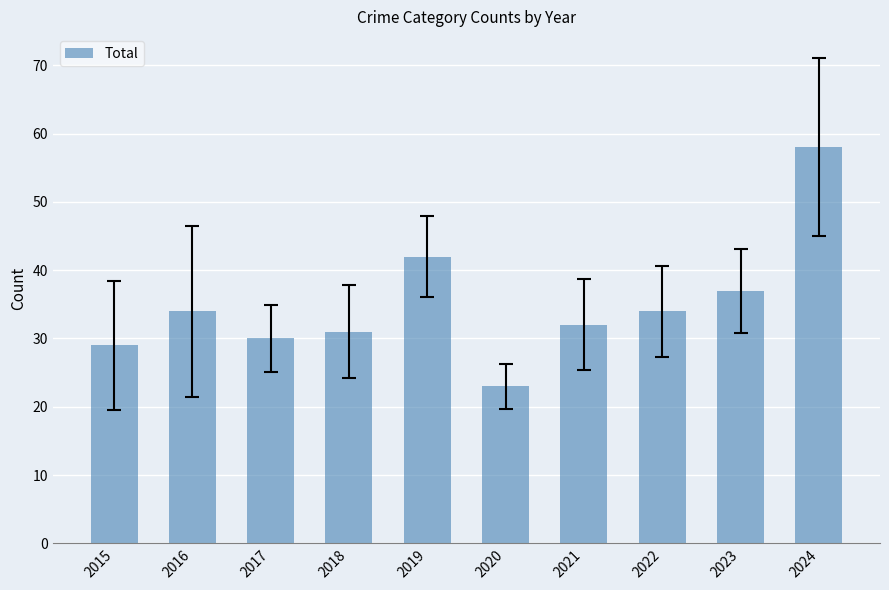

Reading left to right, list all the values displayed in this chart.

2015=29	2016=34	2017=30	2018=31	2019=42	2020=23	2021=32	2022=34	2023=37	2024=58